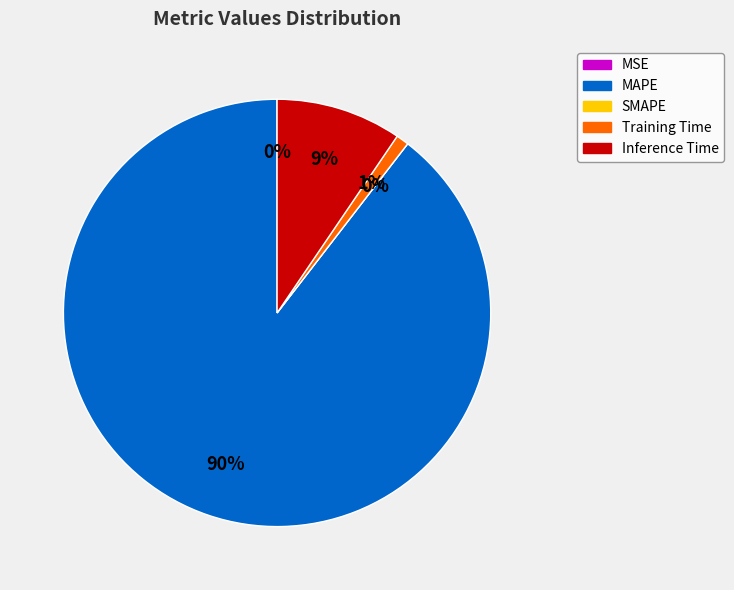

Count the number of slices in the pie.

5